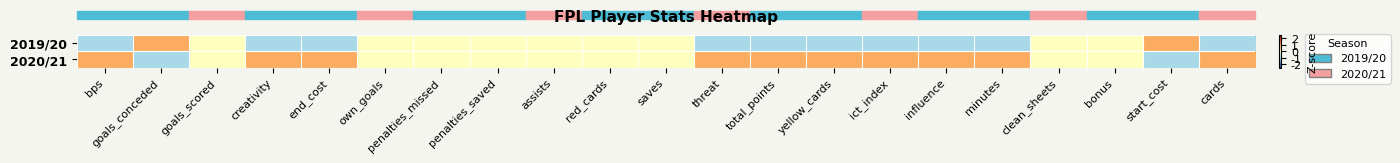

Reading right to left, list all the values displayed in this chart.

2019/20: cards=-1.0	start_cost=1.0	bonus=0.0	clean_sheets=0.0	minutes=-1.0	influence=-1.0	ict_index=-1.0	yellow_cards=-1.0	total_points=-1.0	threat=-1.0	saves=0.0	red_cards=0.0	assists=0.0	penalties_saved=0.0	penalties_missed=0.0	own_goals=0.0	end_cost=-1.0	creativity=-1.0	goals_scored=0.0	goals_conceded=1.0	bps=-1.0
2020/21: cards=1.0	start_cost=-1.0	bonus=0.0	clean_sheets=0.0	minutes=1.0	influence=1.0	ict_index=1.0	yellow_cards=1.0	total_points=1.0	threat=1.0	saves=0.0	red_cards=0.0	assists=0.0	penalties_saved=0.0	penalties_missed=0.0	own_goals=0.0	end_cost=1.0	creativity=1.0	goals_scored=0.0	goals_conceded=-1.0	bps=1.0